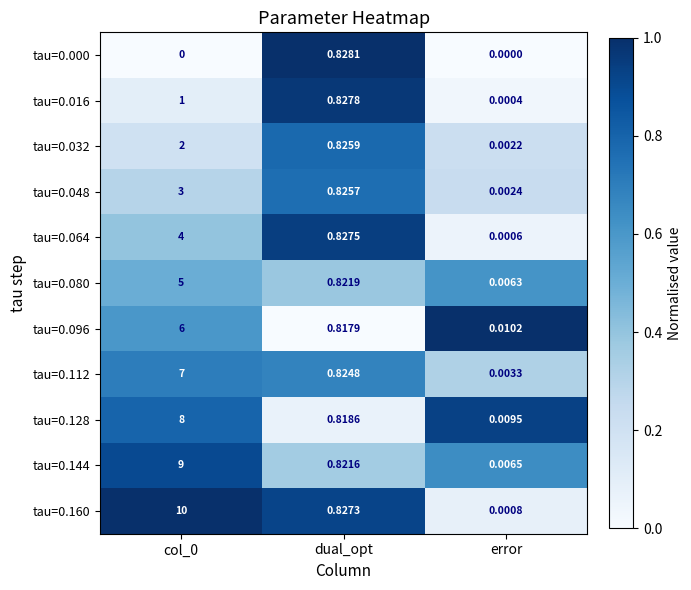

What is the maximum value shown in the chart?

10.0